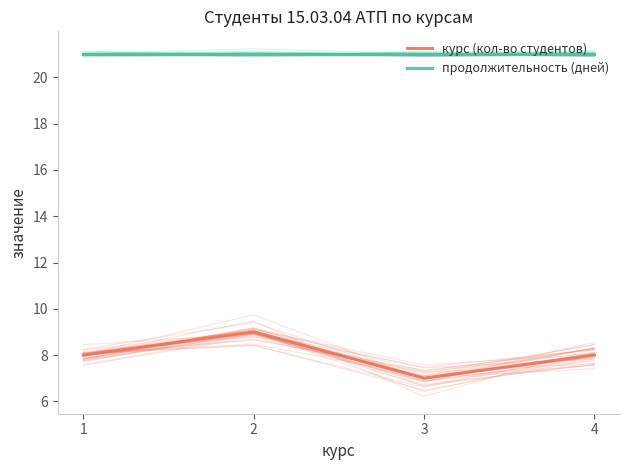

At how many categories does at least one series exceed 15?

4